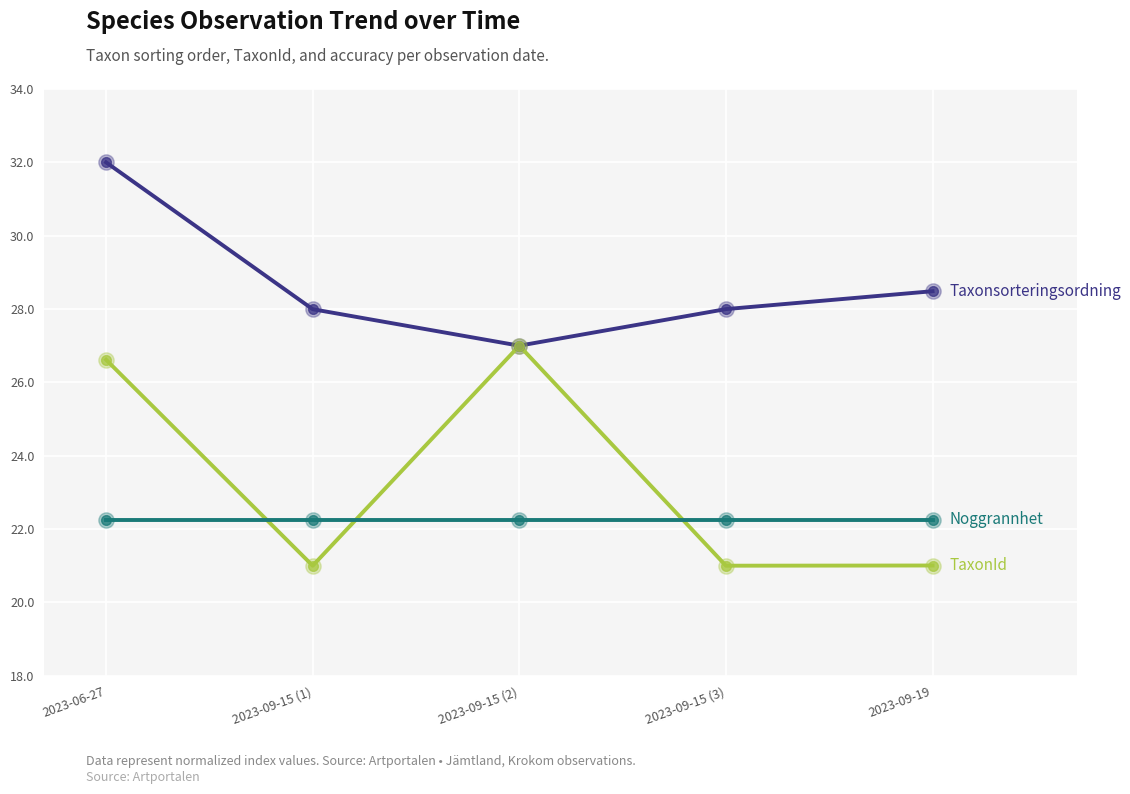

How many lines are shown in the chart?

3